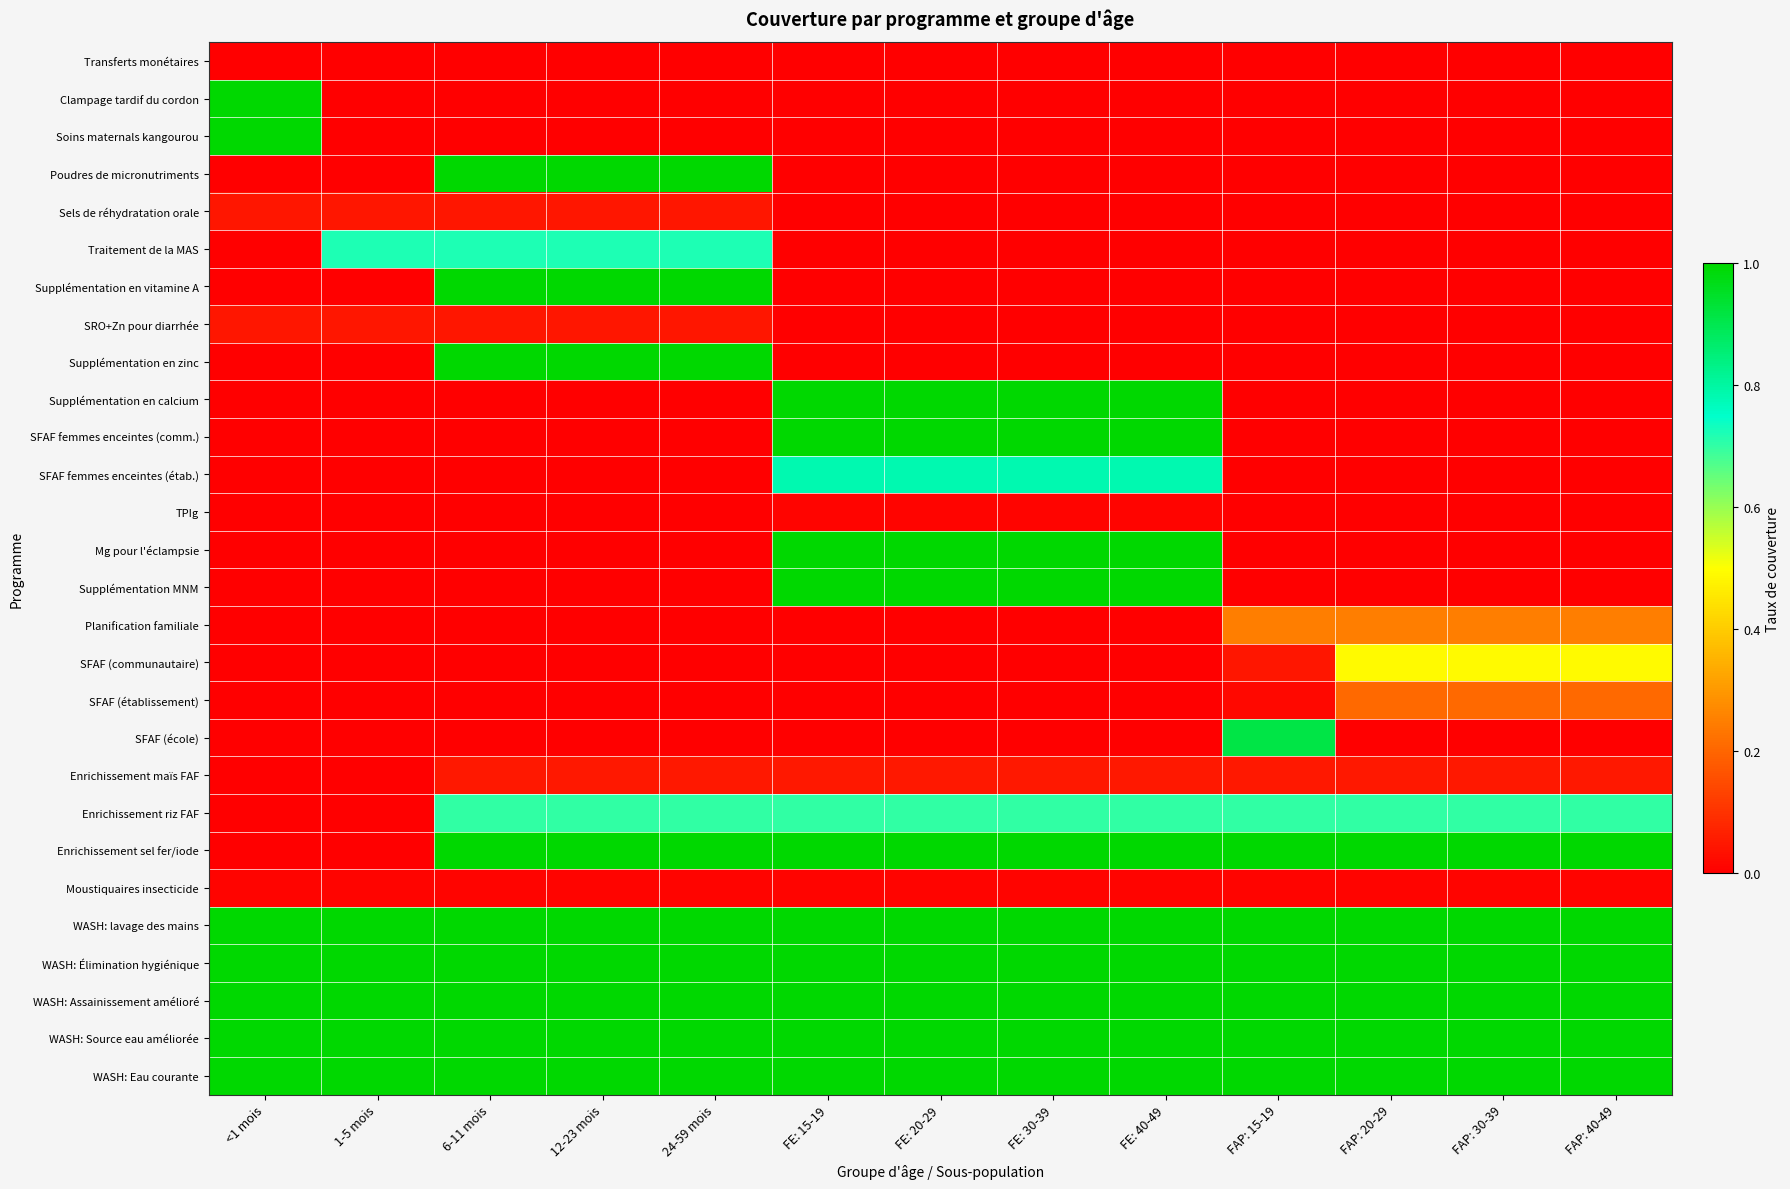

At which category is the sum across all series the highest?

FE: 15-19